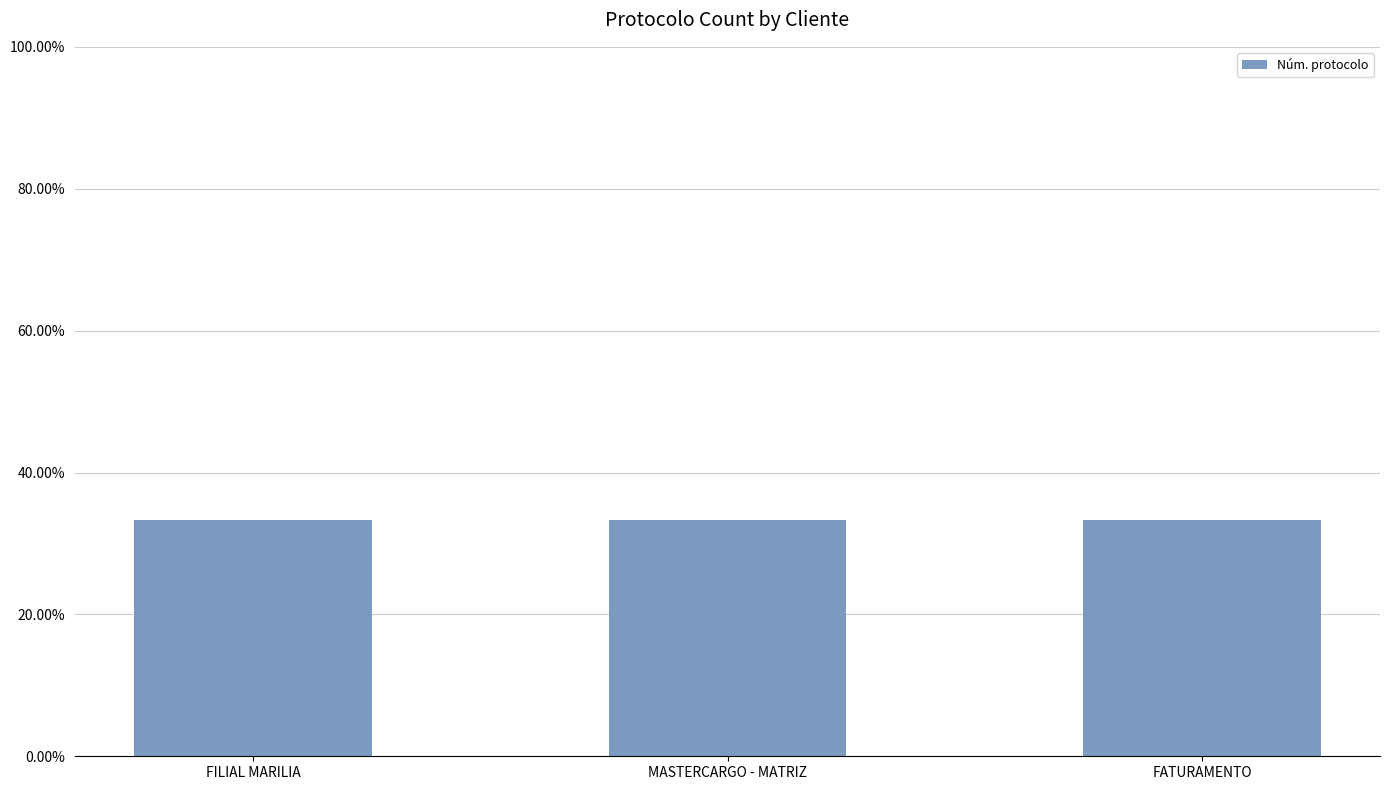

The value at FILIAL MARILIA is 9.0. True or false?

False